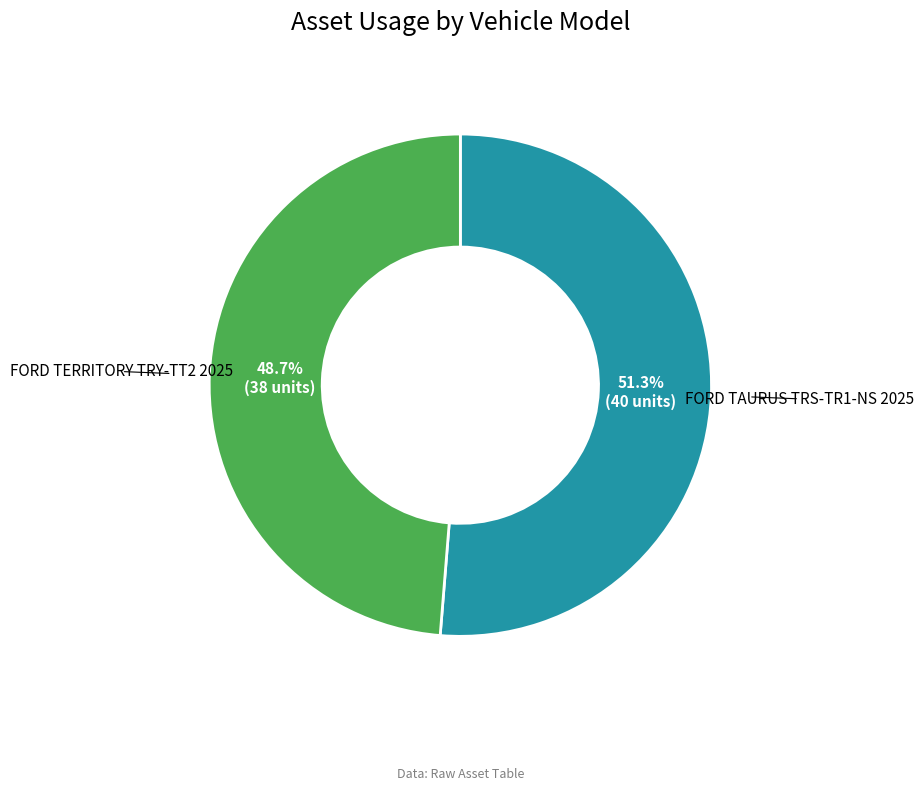

Is there any slice that represents more than half of the pie?

Yes